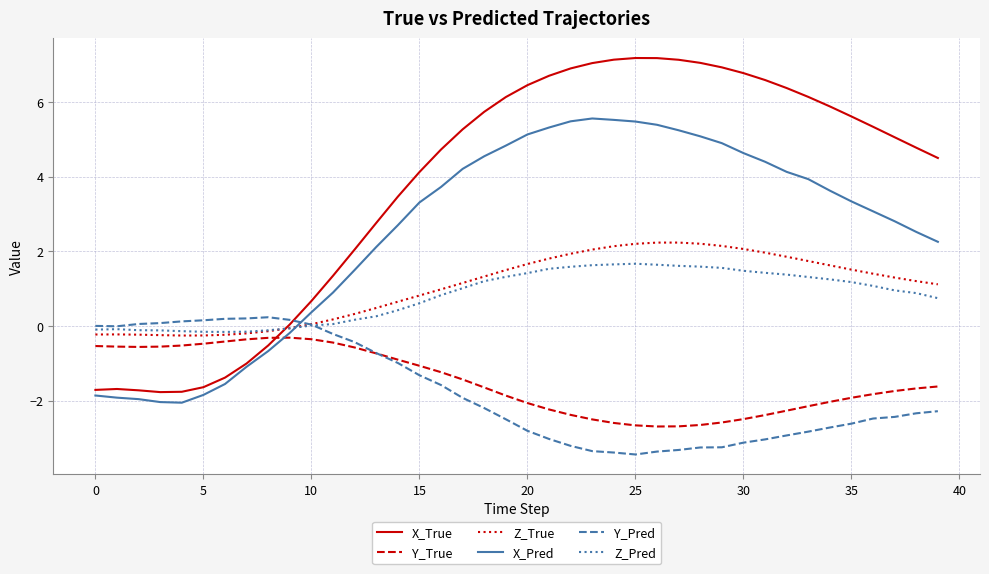

True or false: X_Pred and Z_True cross at least once.

True